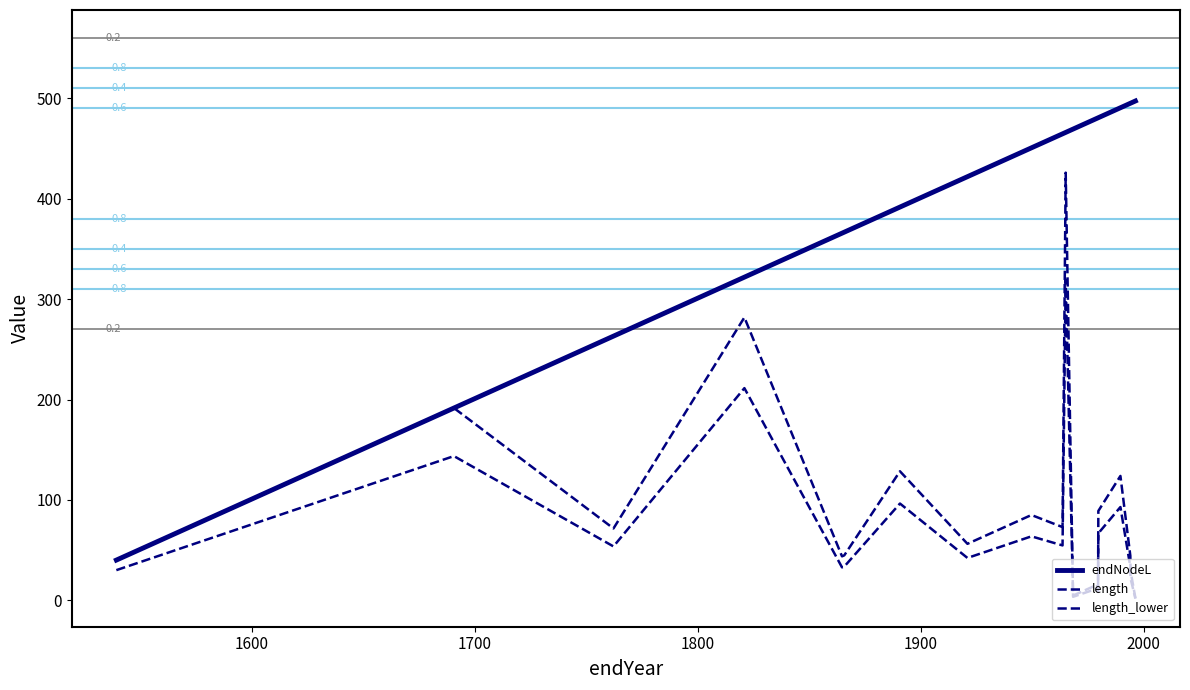

Is this an area chart (filled region under the line)?

No